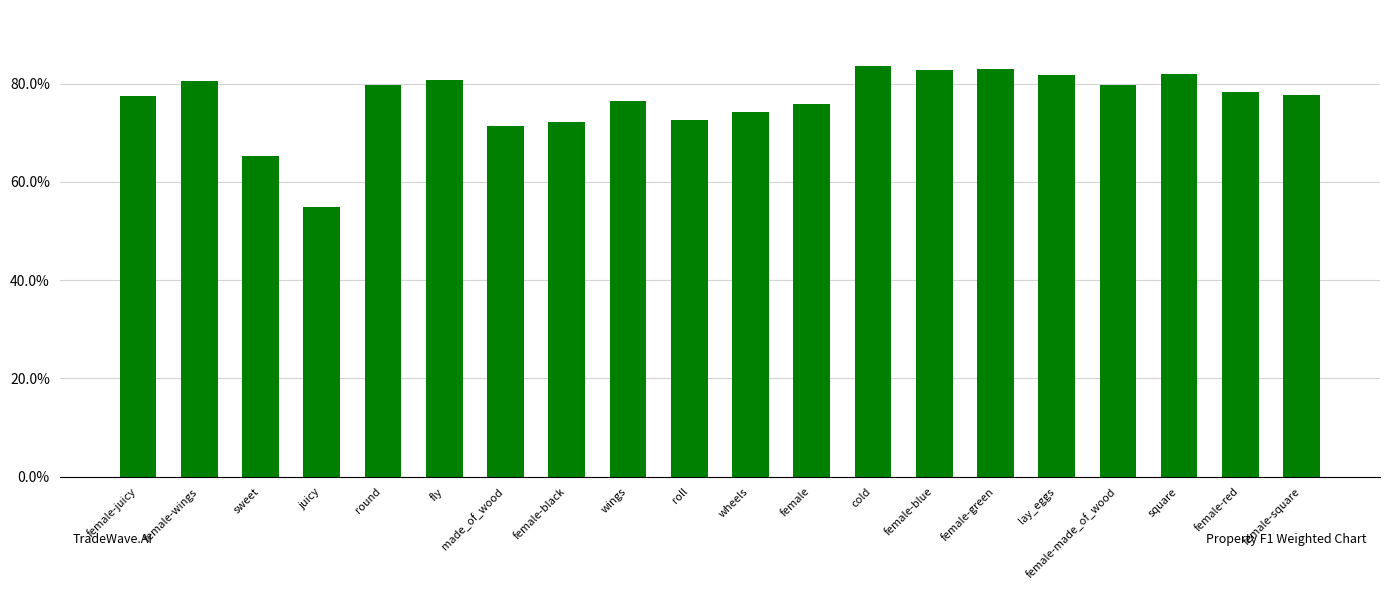

What is the approximate value at female-made_of_wood?

0.8